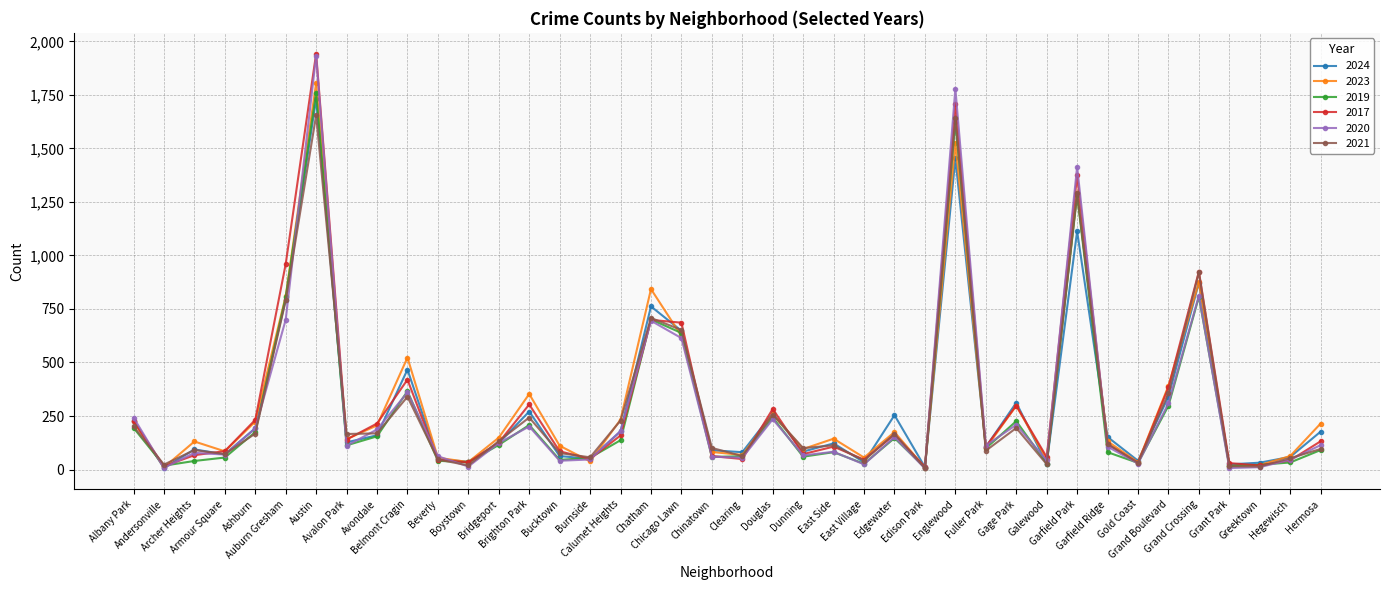

True or false: 2019 has more than 2 points higher than both neighbors.

True